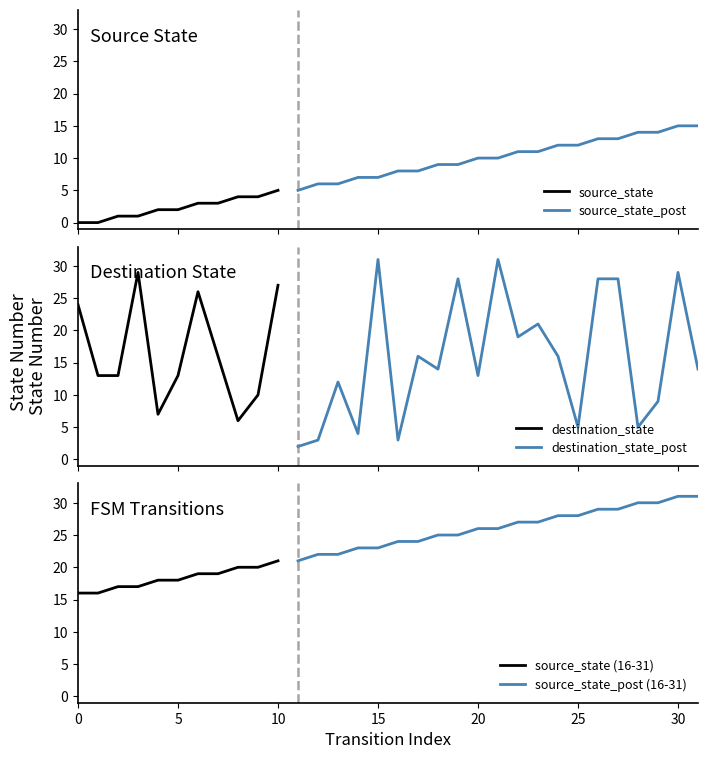

What is the highest value of the source_state series?

5